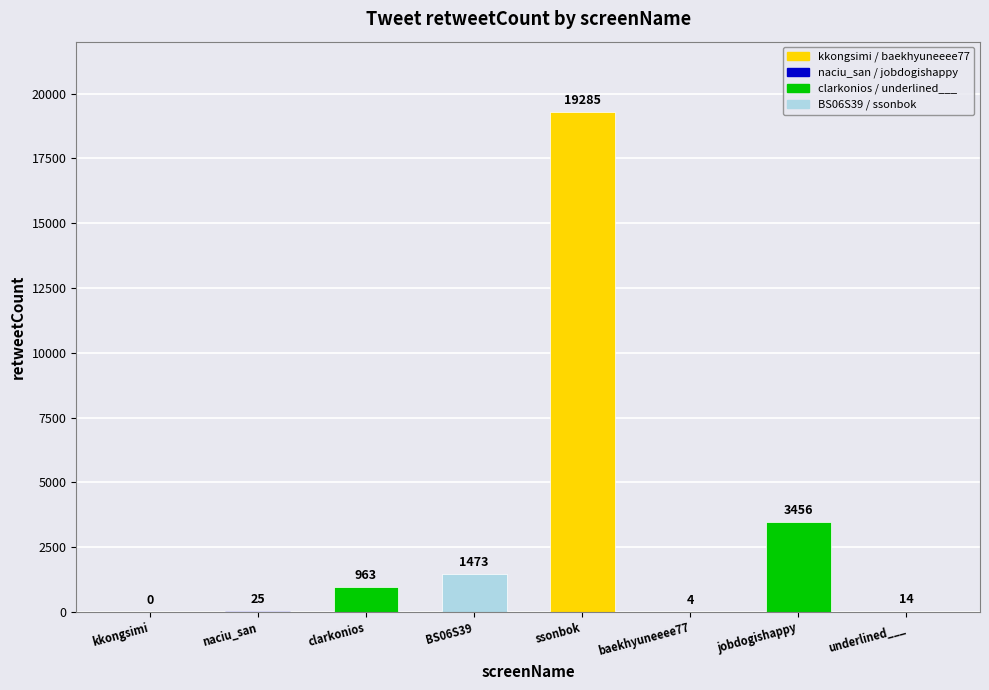

What position from the left is jobdogishappy?

7